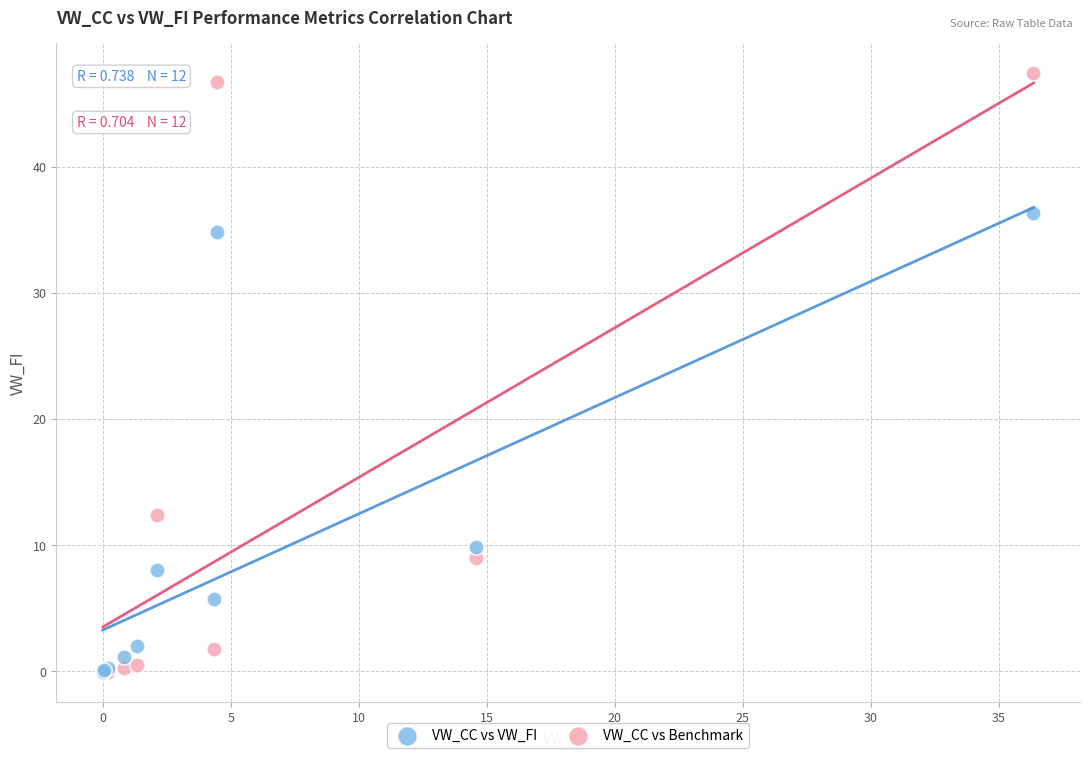

In the VW_CC vs VW_FI series, what Y value is closest to 18?

9.9